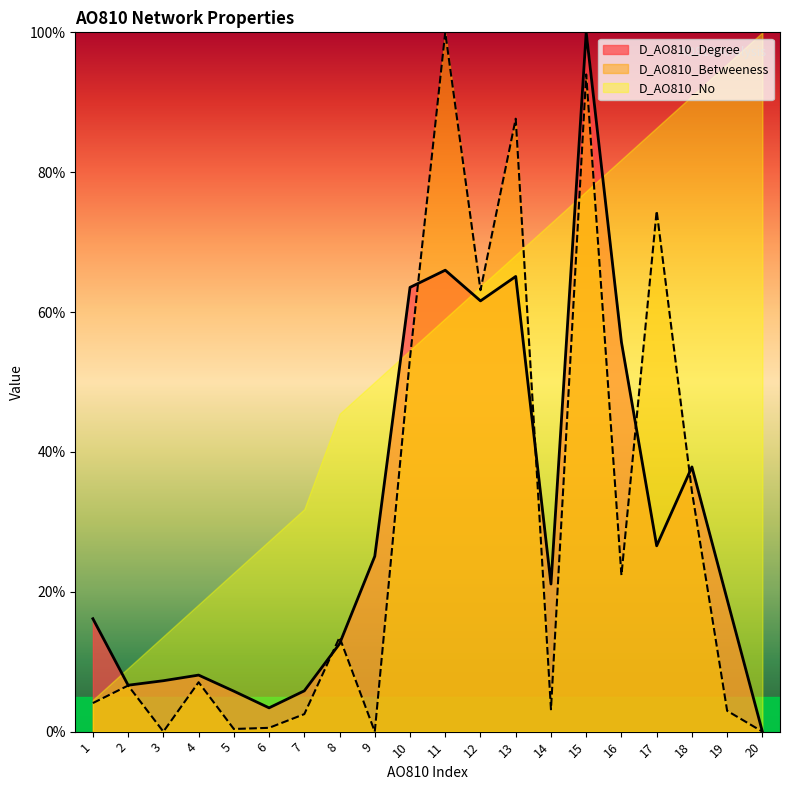

What is the value of the D_AO810_Degree point at the 4th from the left?

8.1